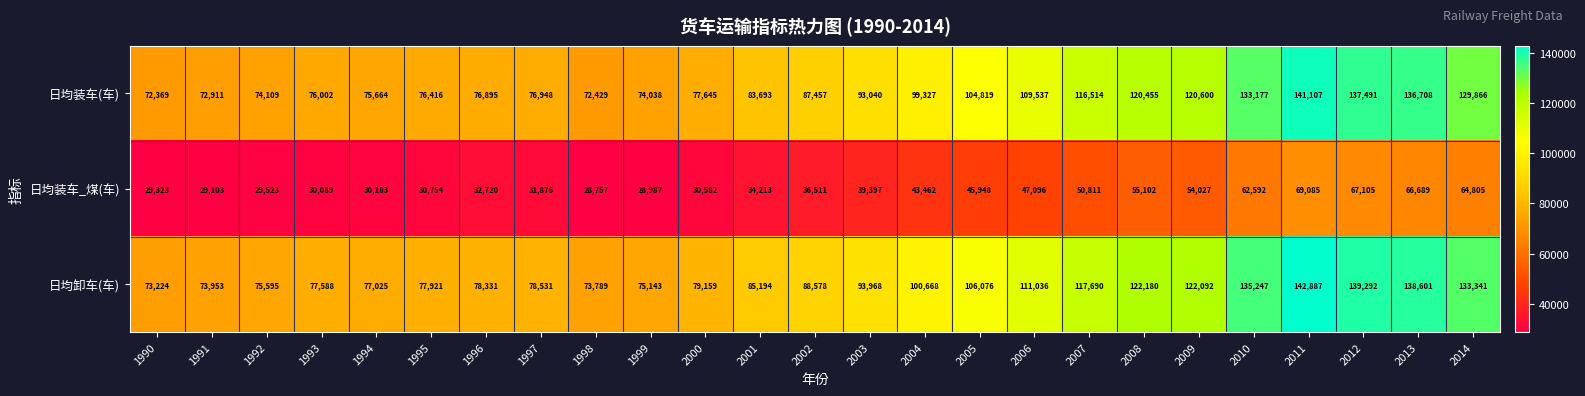

What is the spread (max minus min) of values at 1996?

45611